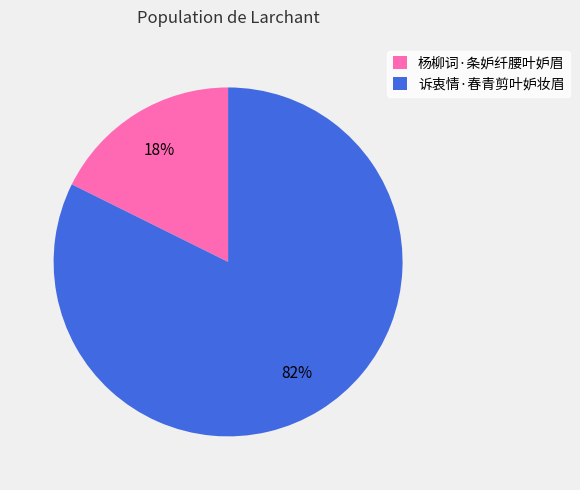

Rank the categories by value from highest to lowest.

诉衷情·春青剪叶妒妆眉, 杨柳词·条妒纤腰叶妒眉